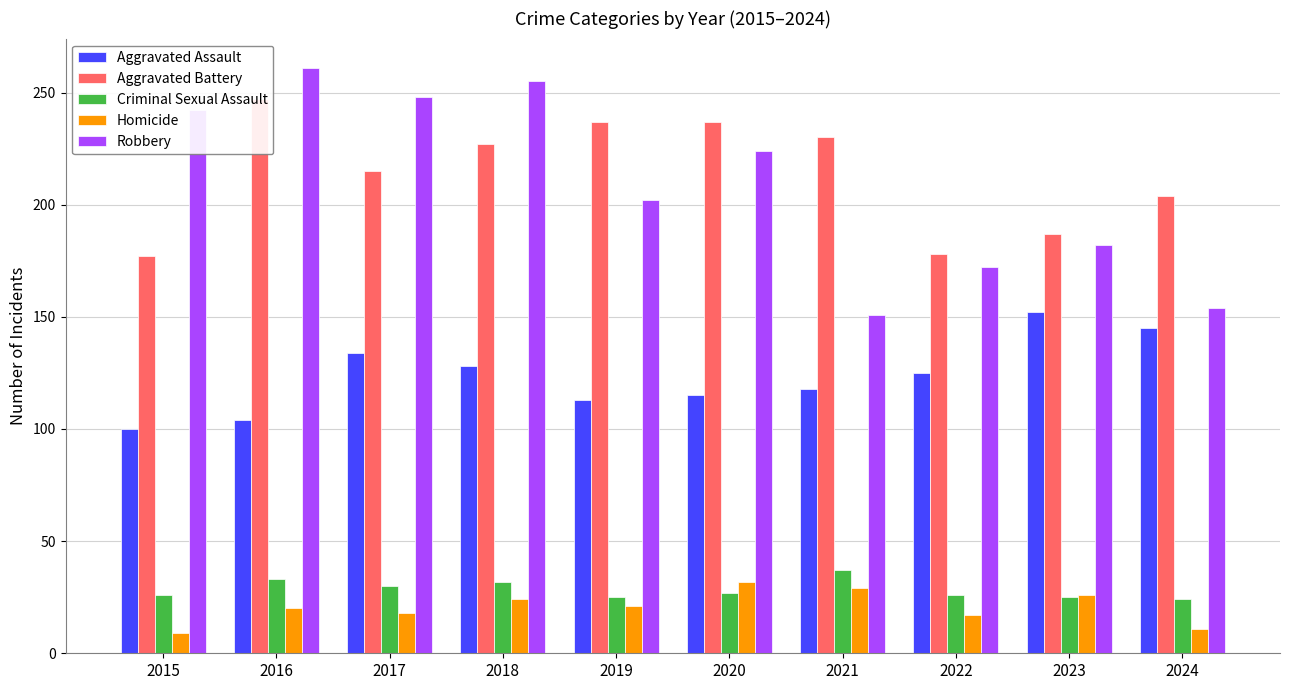

At which label does Criminal Sexual Assault first exceed 27?

2016